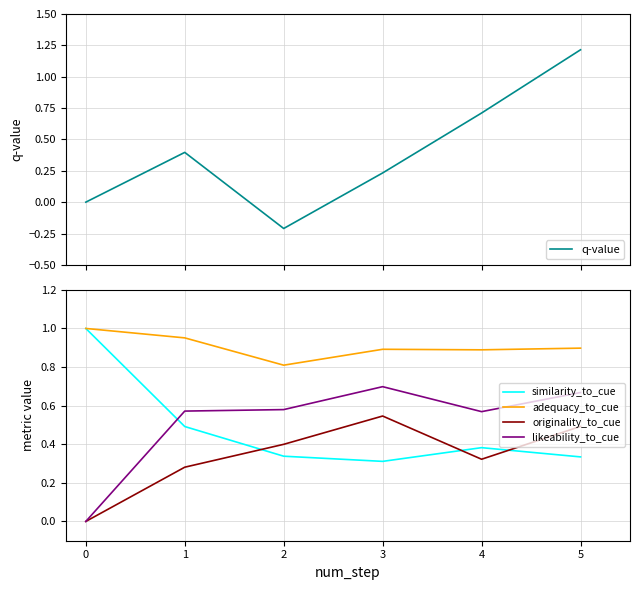

Which has a higher value, 1 or 0?

1